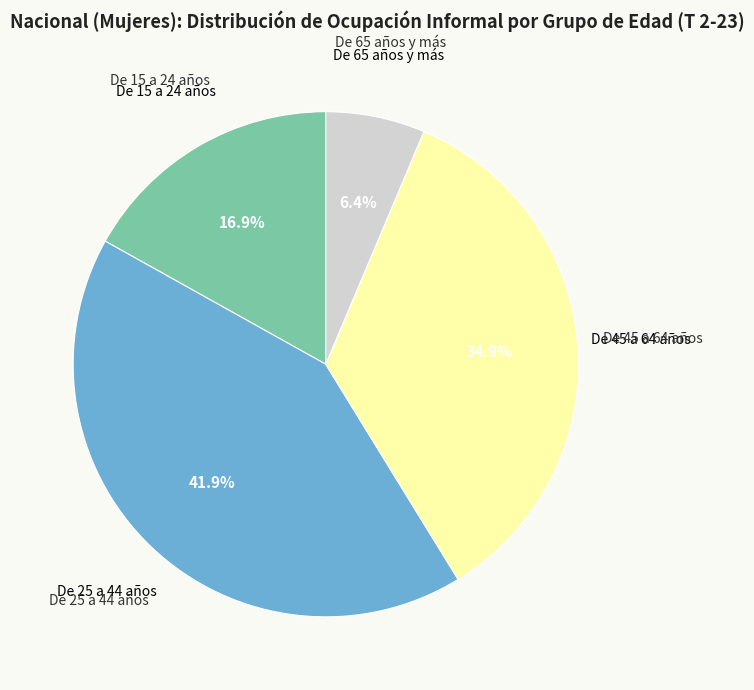

Is there a majority slice in this chart?

No